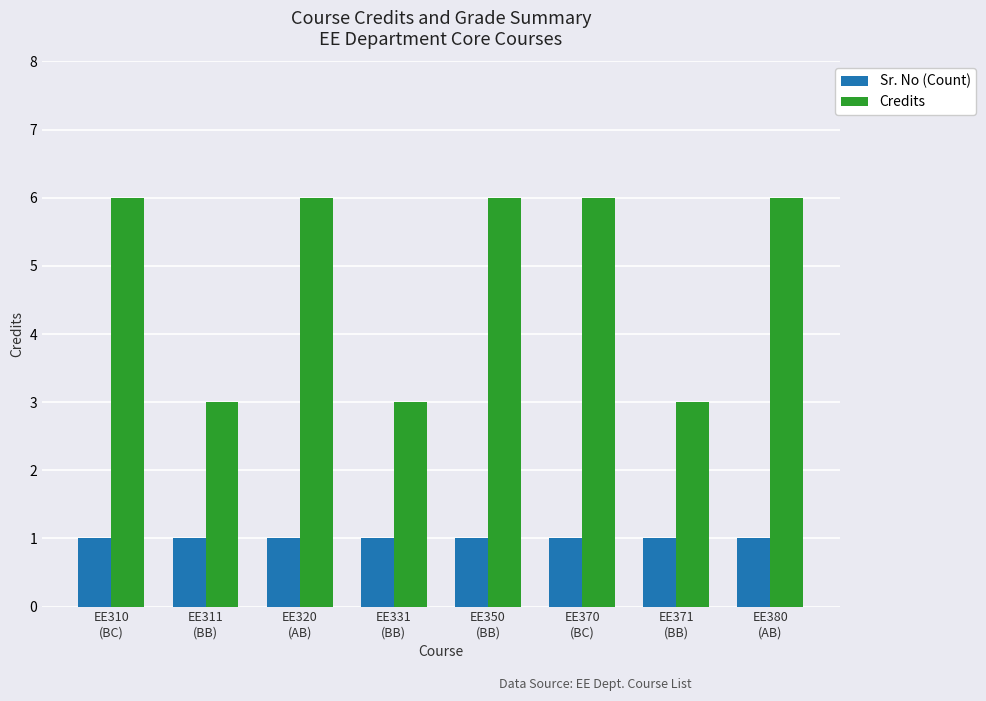

What is the maximum value for Sr. No (Count)?

1